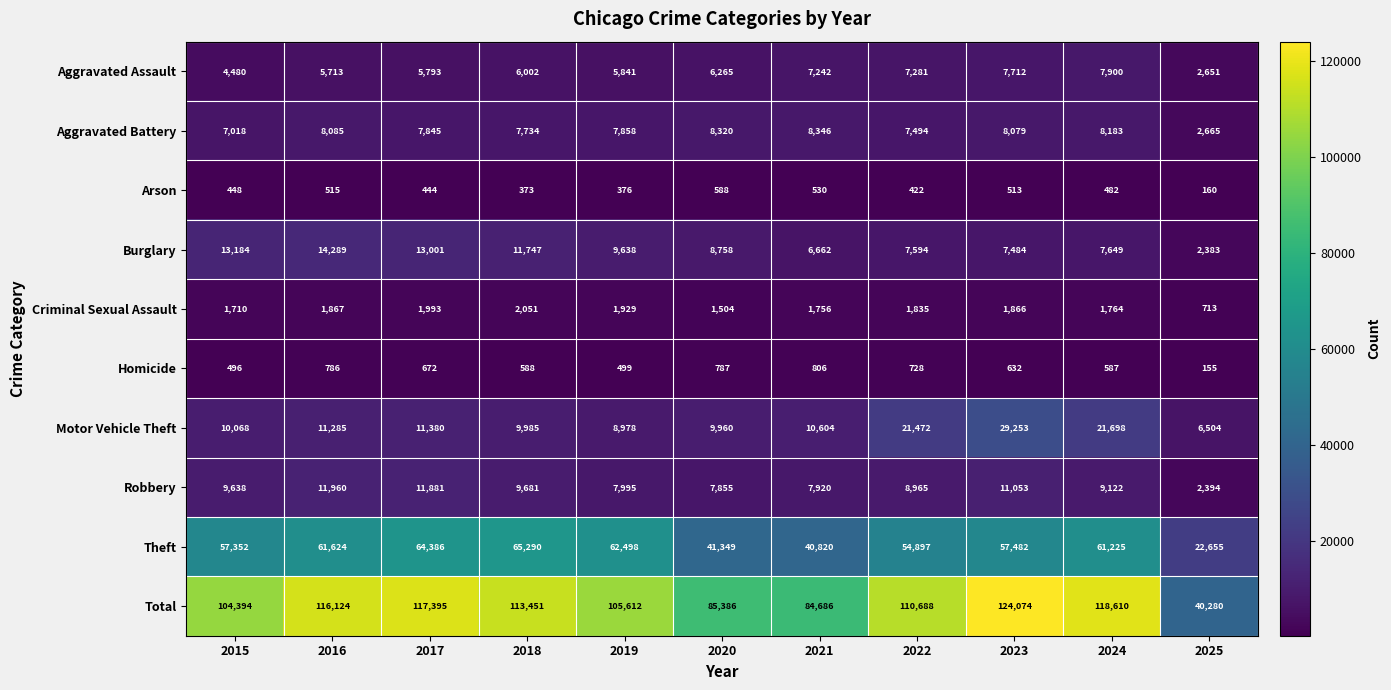

Which series has the largest total across all categories?

Total